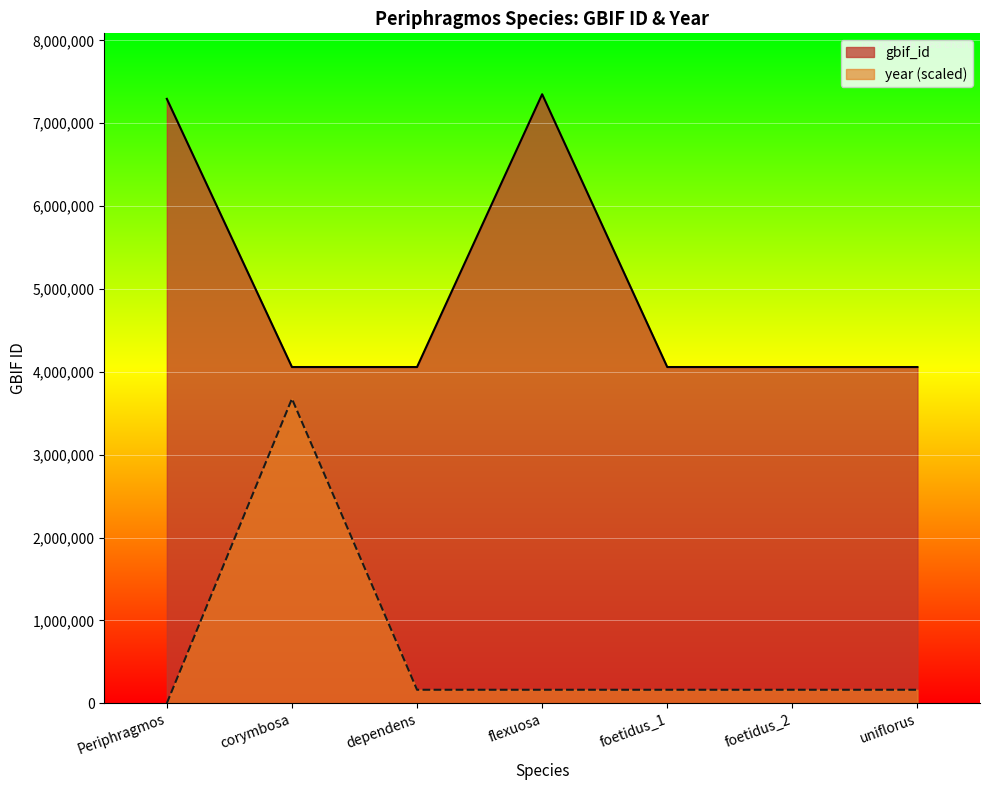

List the series in order of their peak value, lowest first.

year (scaled), gbif_id